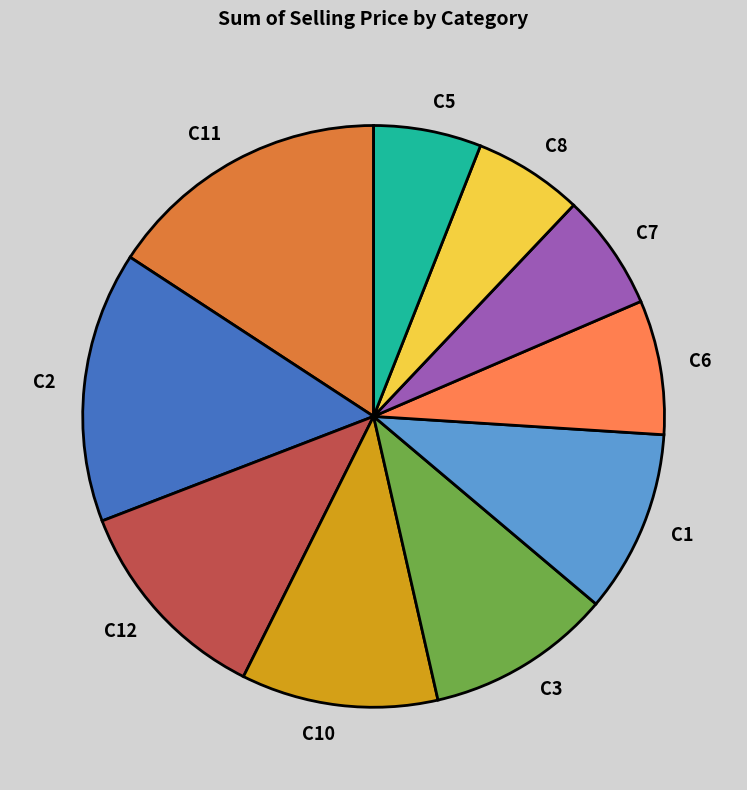

Count the number of slices in the pie.

10